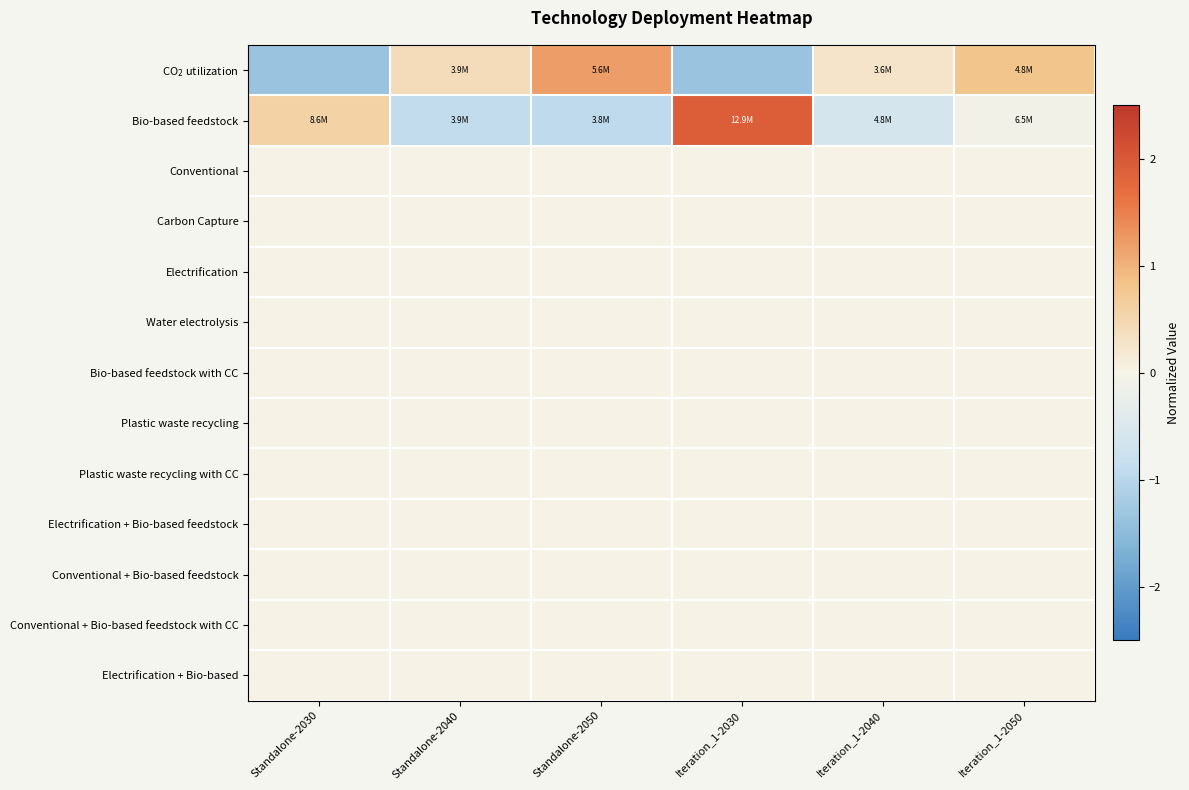

Between Standalone-2040 and Iteration_1-2040, which series saw the biggest shift?

Bio-based feedstock